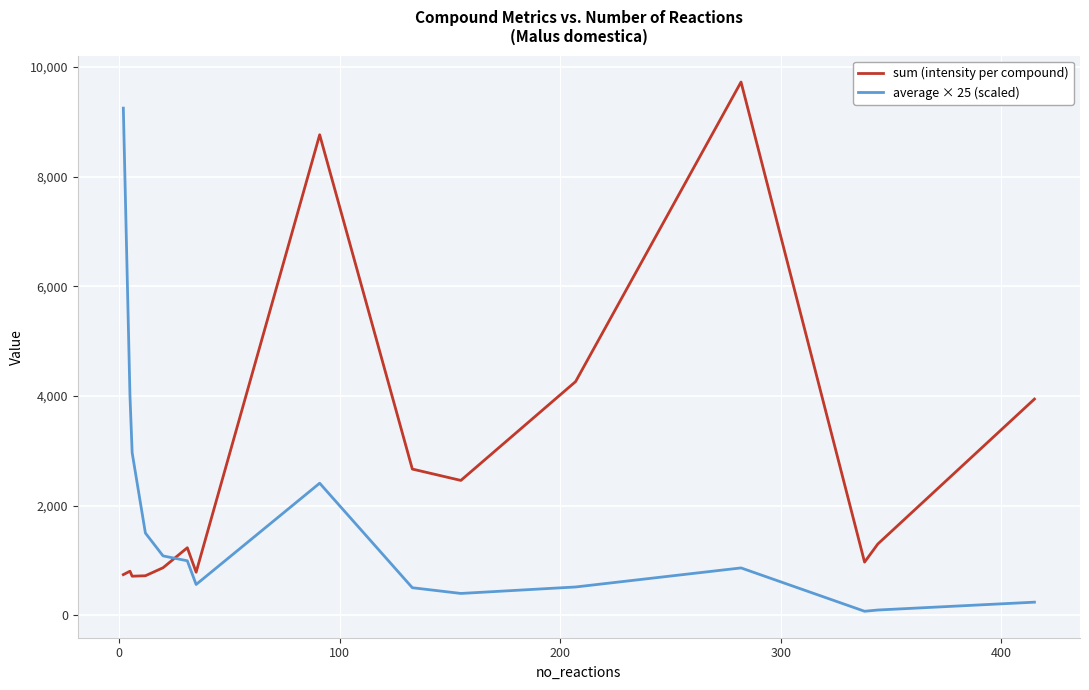

How many values in the average × 25 (scaled) series exceed 862?

8